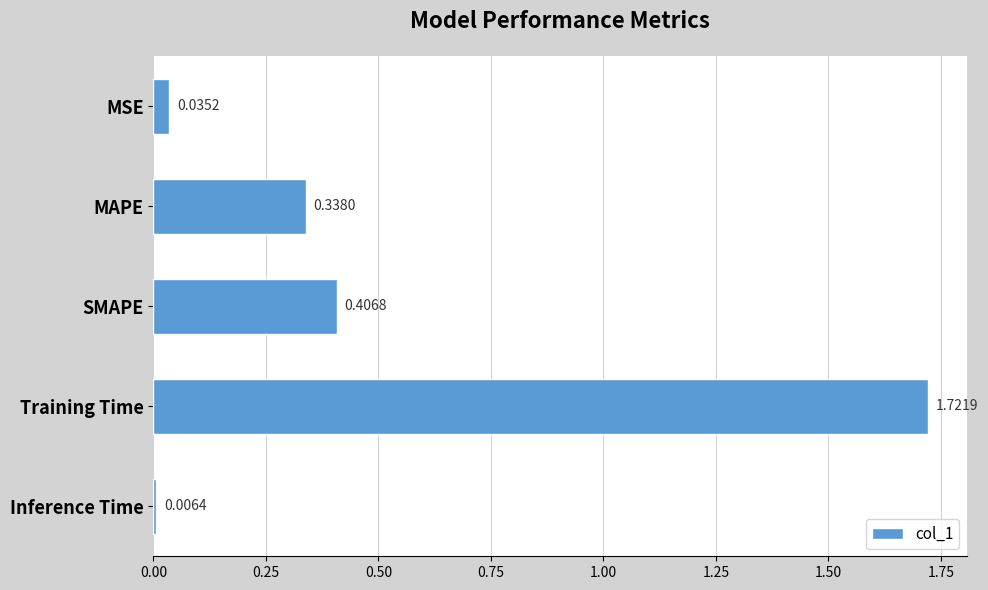

List the labels in order of value, smallest first.

Inference Time, MSE, MAPE, SMAPE, Training Time